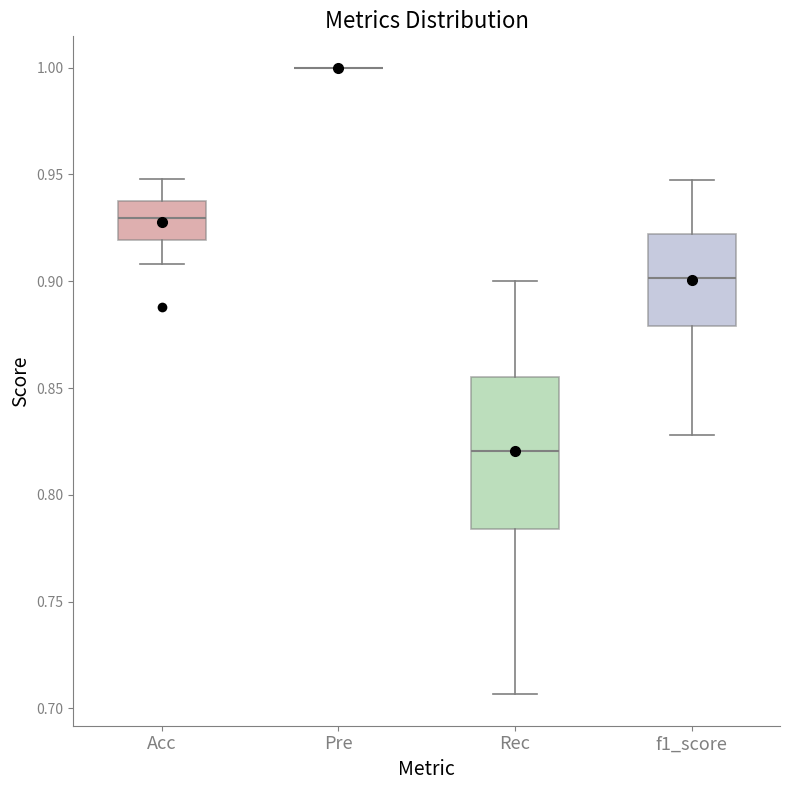

Reading left to right, read every box against the y-axis: the position of its median line, the range the box covers, and the ends of its whiskers. The values are not printed on the chart, so give them approximately, as read against the axis.

Acc: median 0.930, box 0.920 to 0.940, whiskers 0.910 to 0.950
Pre: box collapsed to a line at 1.000, whiskers 1.000 to 1.000
Rec: median 0.820, box 0.785 to 0.855, whiskers 0.705 to 0.900
f1_score: median 0.900, box 0.880 to 0.920, whiskers 0.830 to 0.945